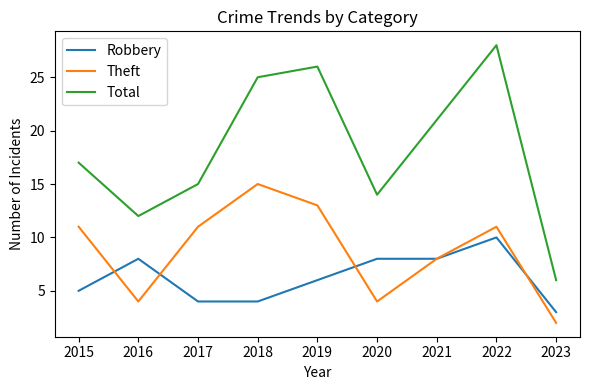

Rank the series by their maximum value, from lowest to highest.

Robbery, Theft, Total